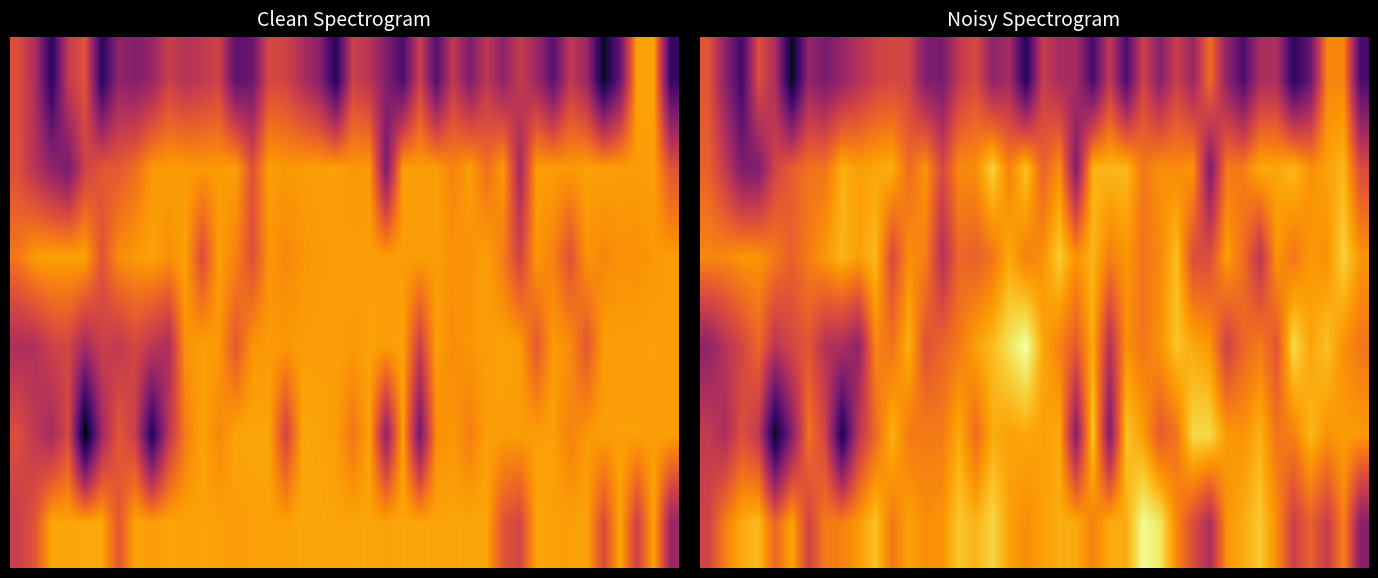

What is the spread (max minus min) of values at 23?

735.9